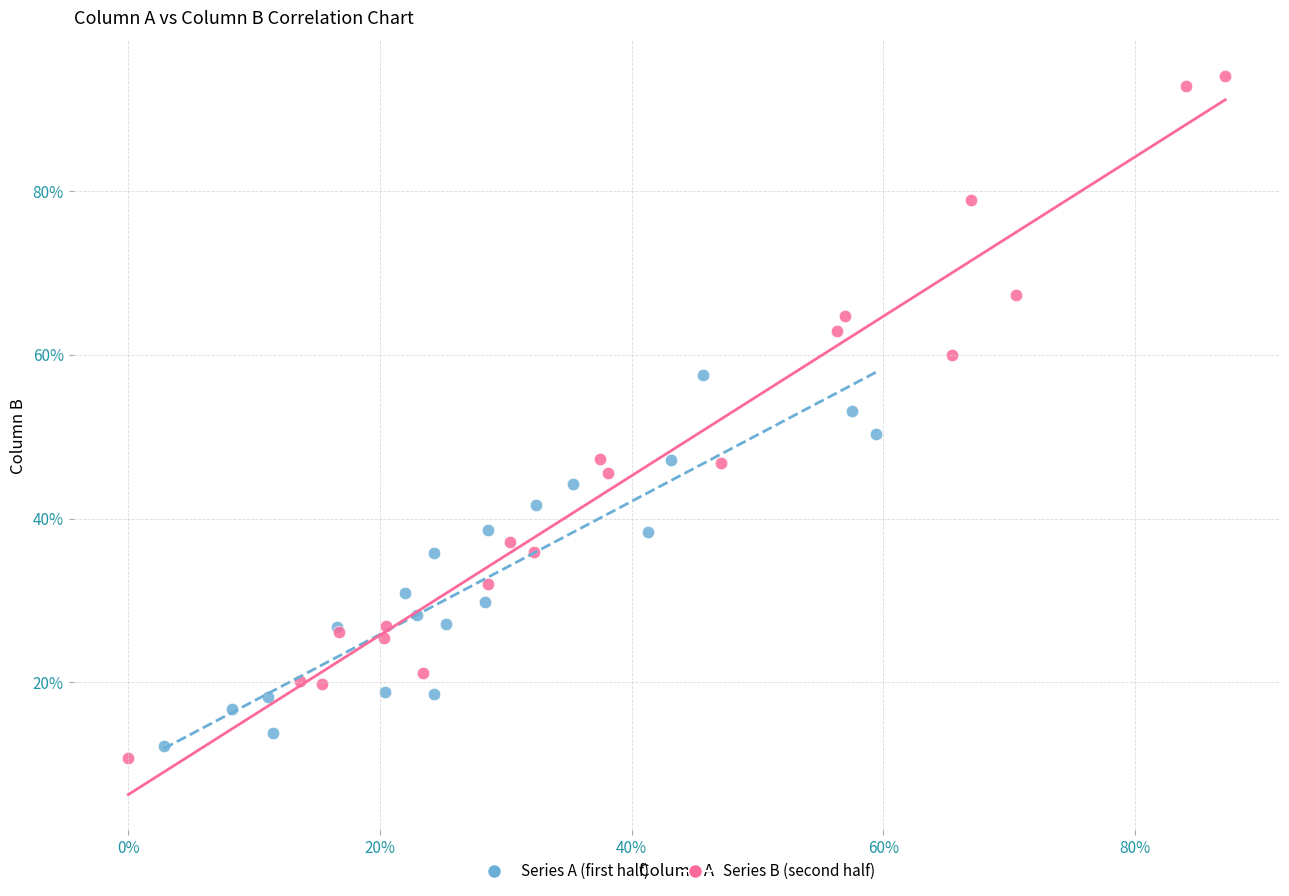

What are all the series names shown in the legend?

Series A (first half), Series B (second half)